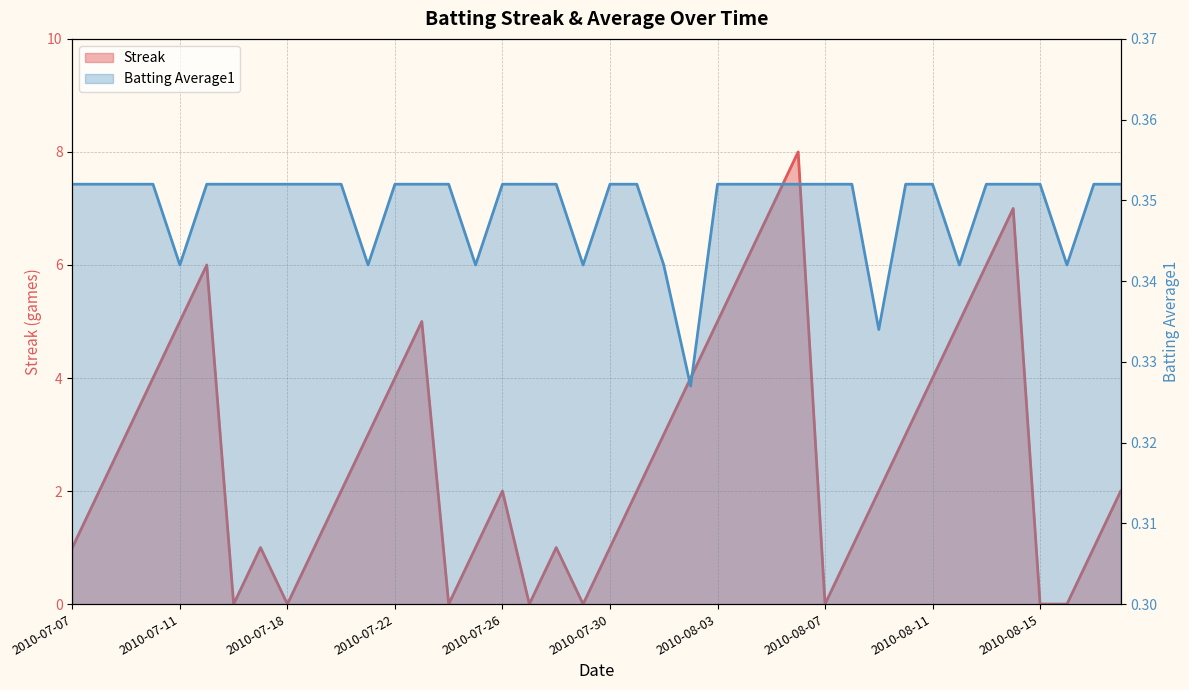

At which label does Batting Average1 reach its minimum?

2010-08-02